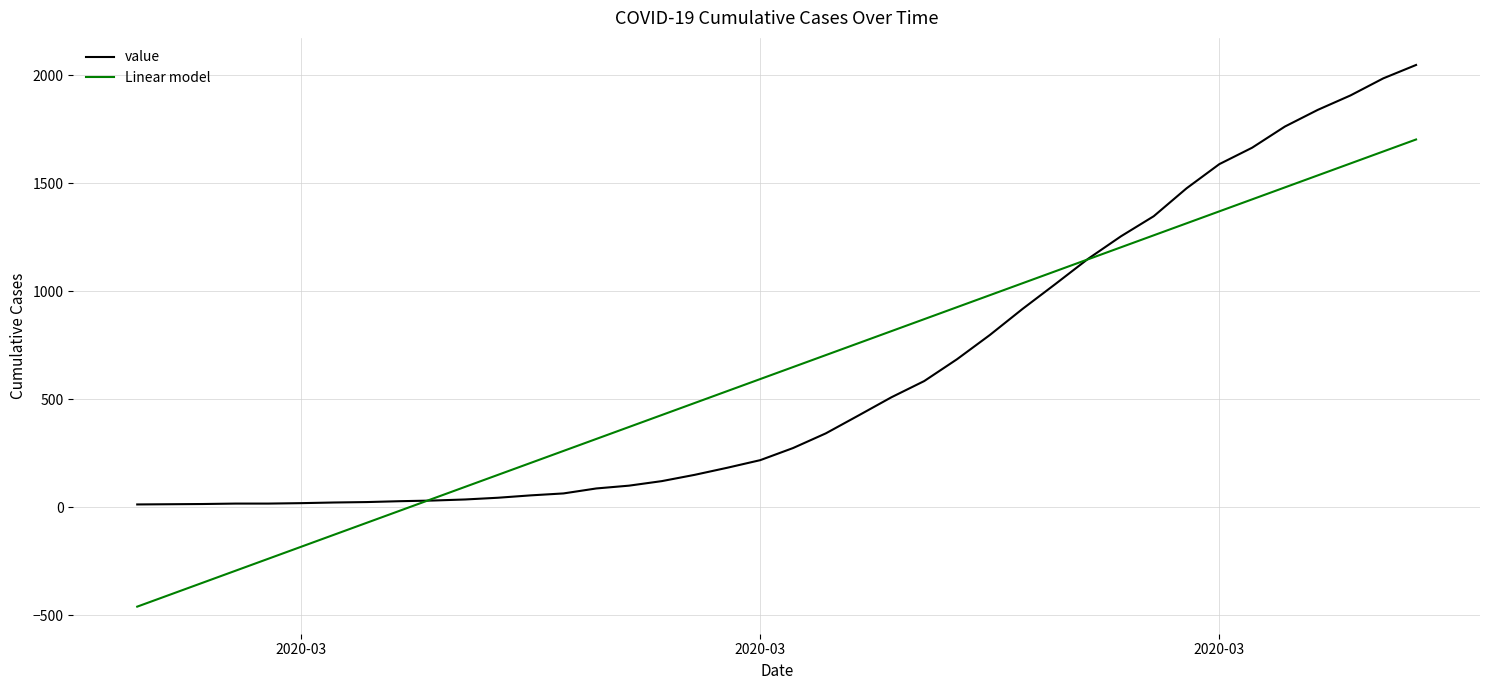

List the series in order of their peak value, lowest first.

Linear model, value